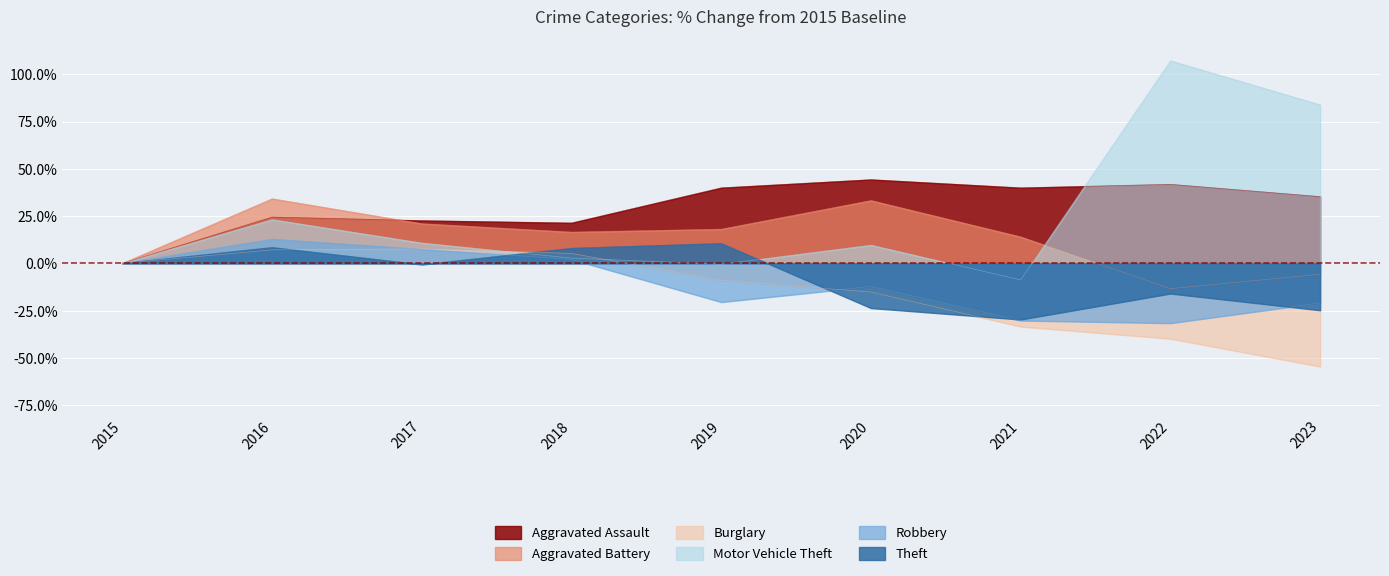

How many data points in Theft are above 0?

3